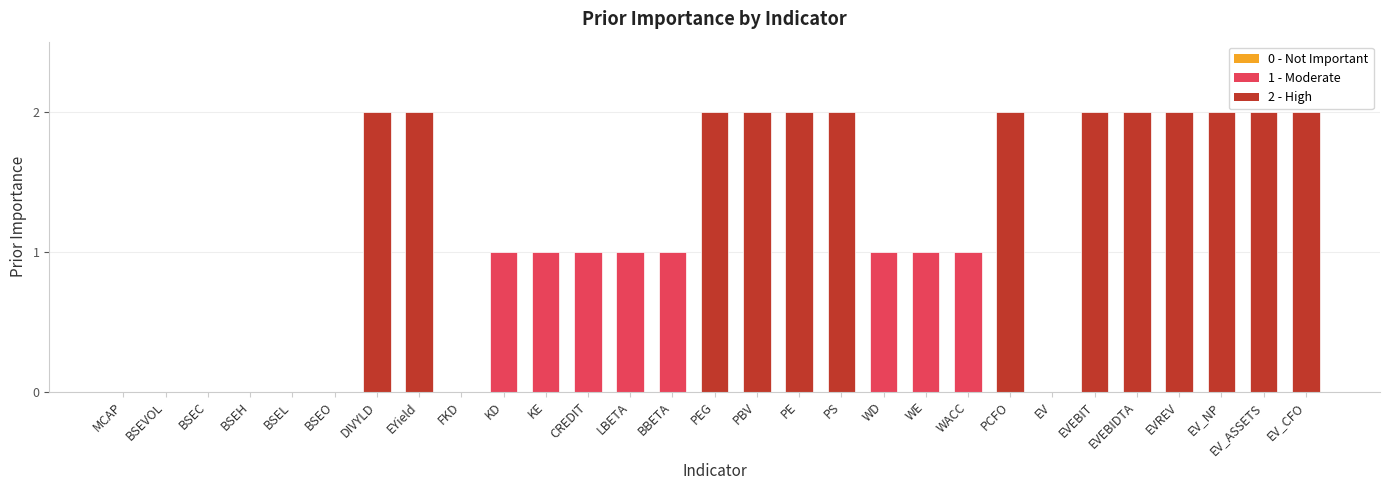

The value at PBV is 2. True or false?

True